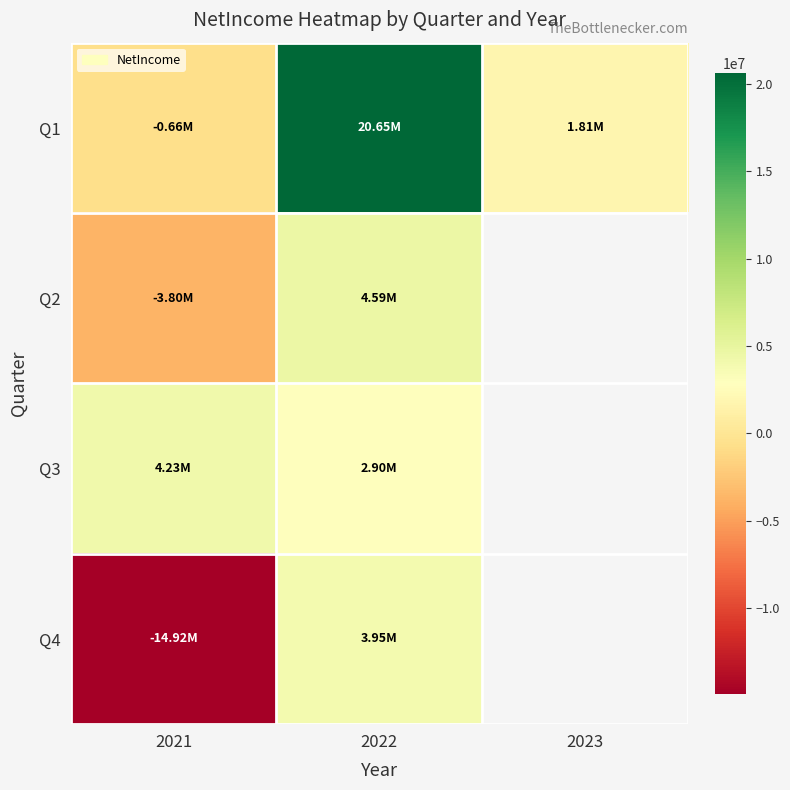

What is the difference between the maximum and minimum values in the Q3 series?

1321634.0